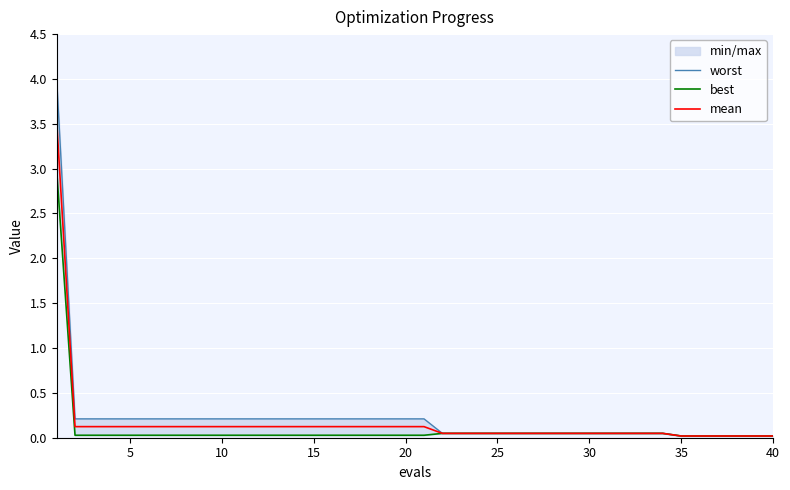

True or false: mean has more than 2 interior local peaks.

False